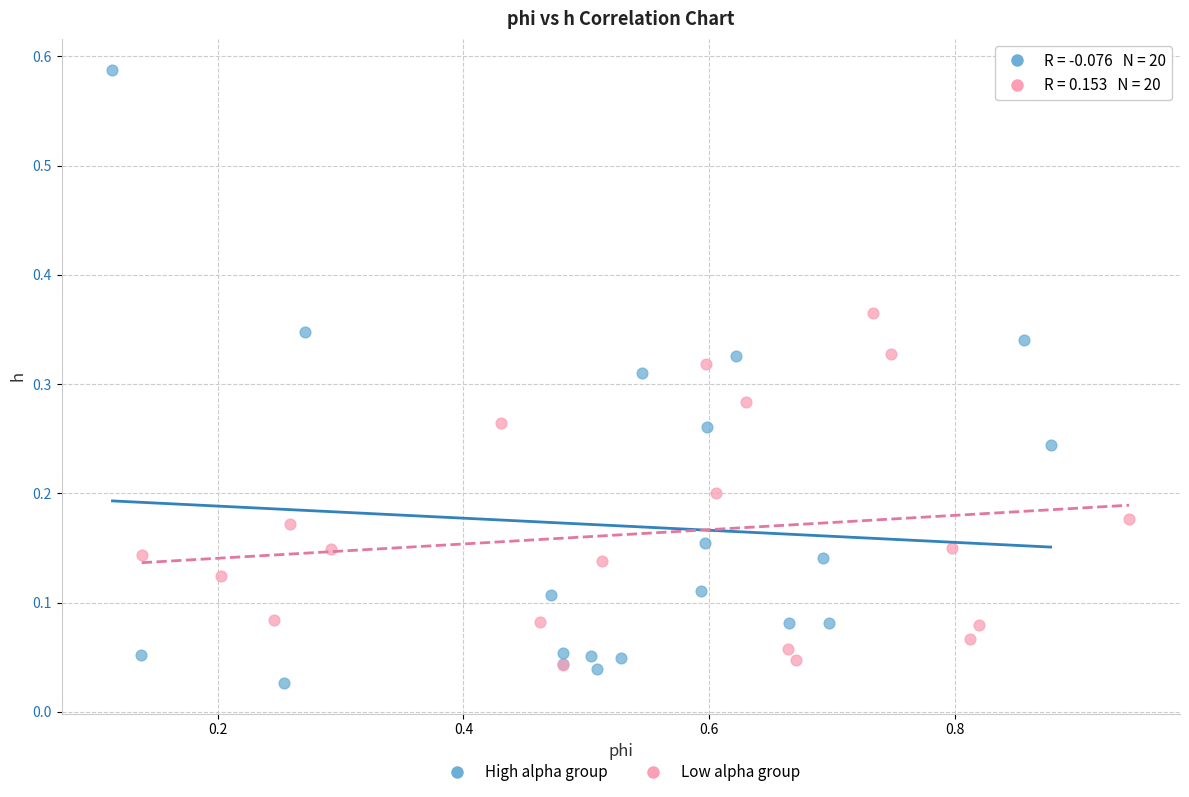

Which series contains the lowest Y value?

High alpha group